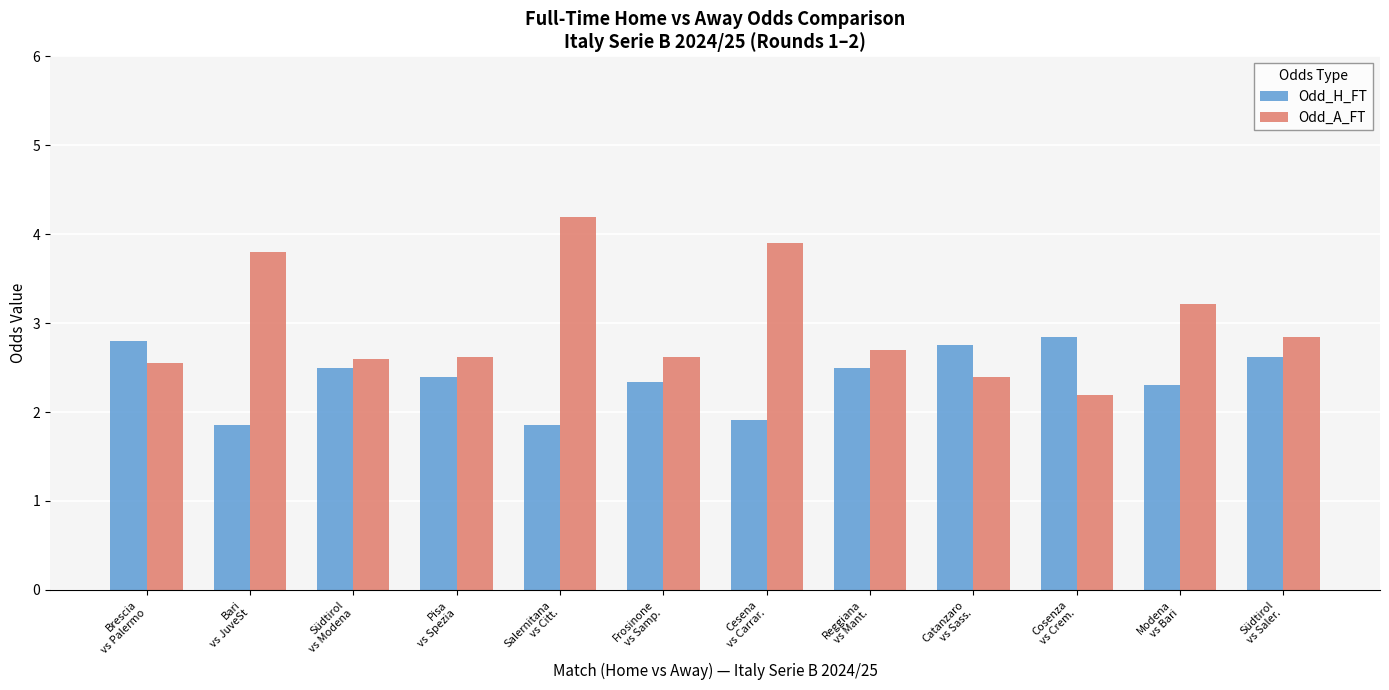

What is the value of the Odd_A_FT bar at the 2nd from the left?

3.8